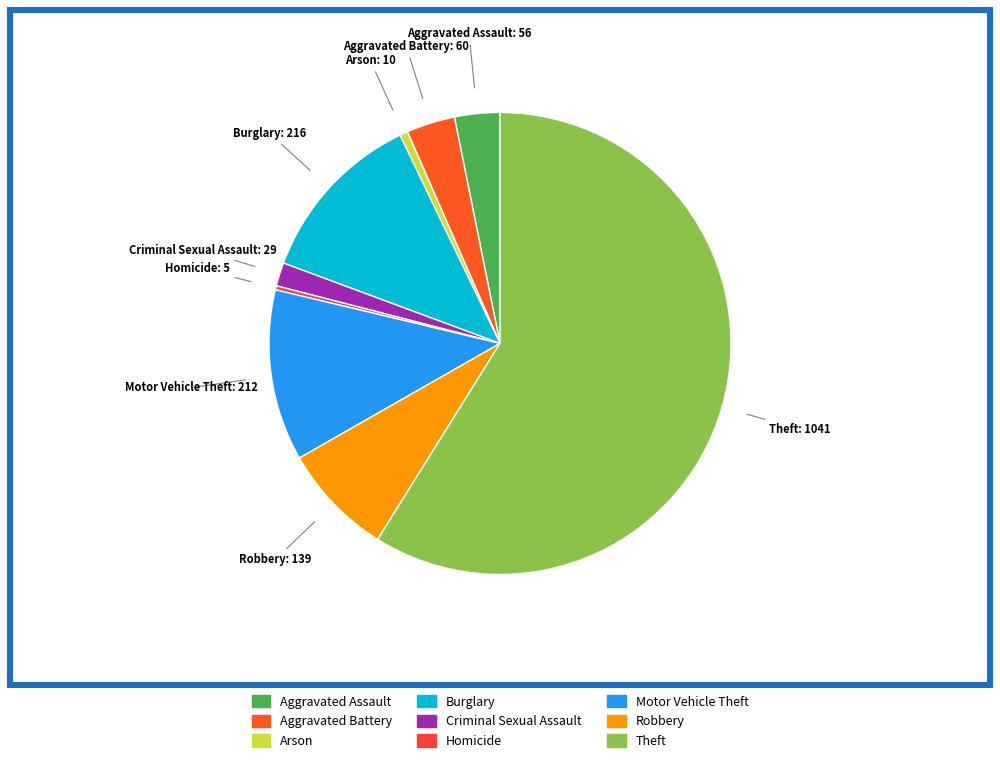

Combined, do Criminal Sexual Assault and Aggravated Assault account for over 50%?

No